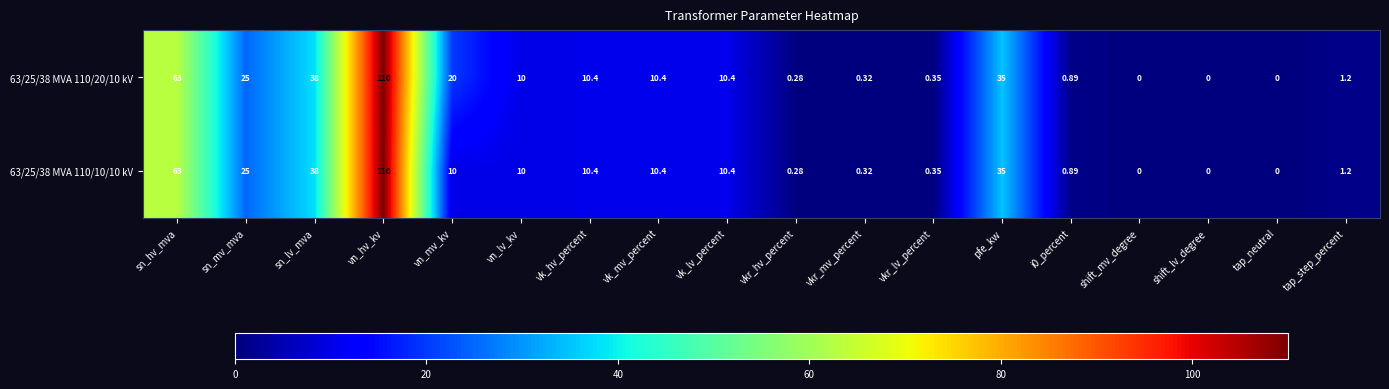

Where does the 63/25/38 MVA 110/10/10 kV series first go above 10?

sn_hv_mva